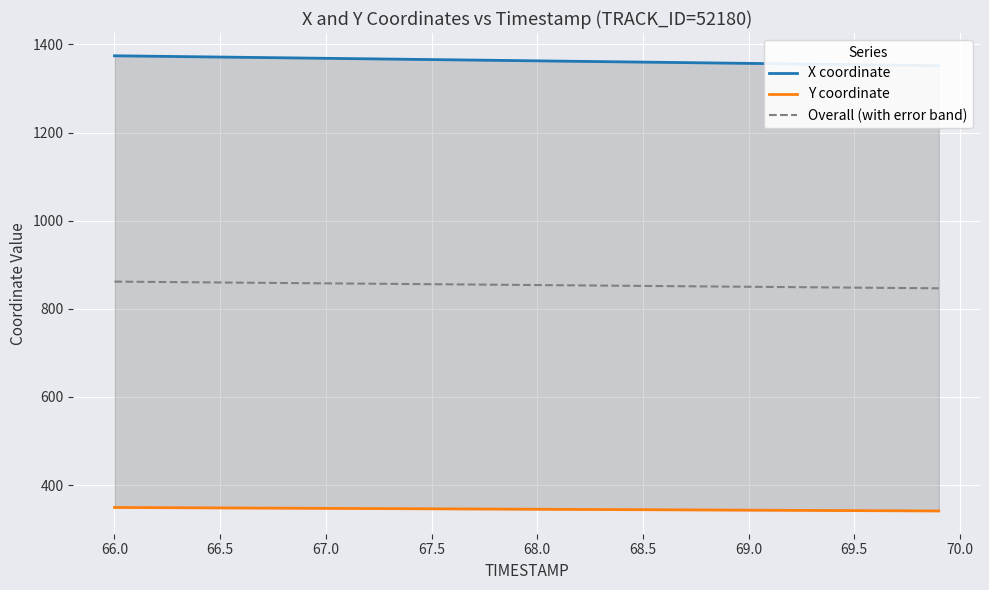

How many distinct data groups are displayed?

3